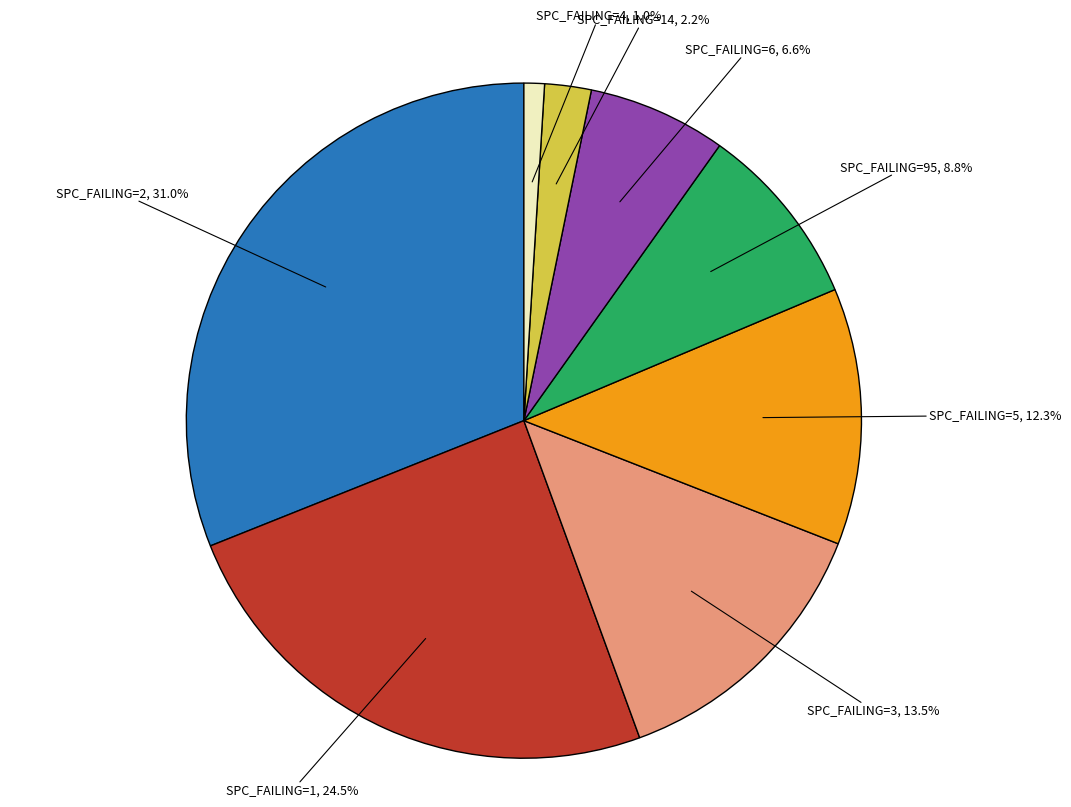

Count the number of slices in the pie.

8